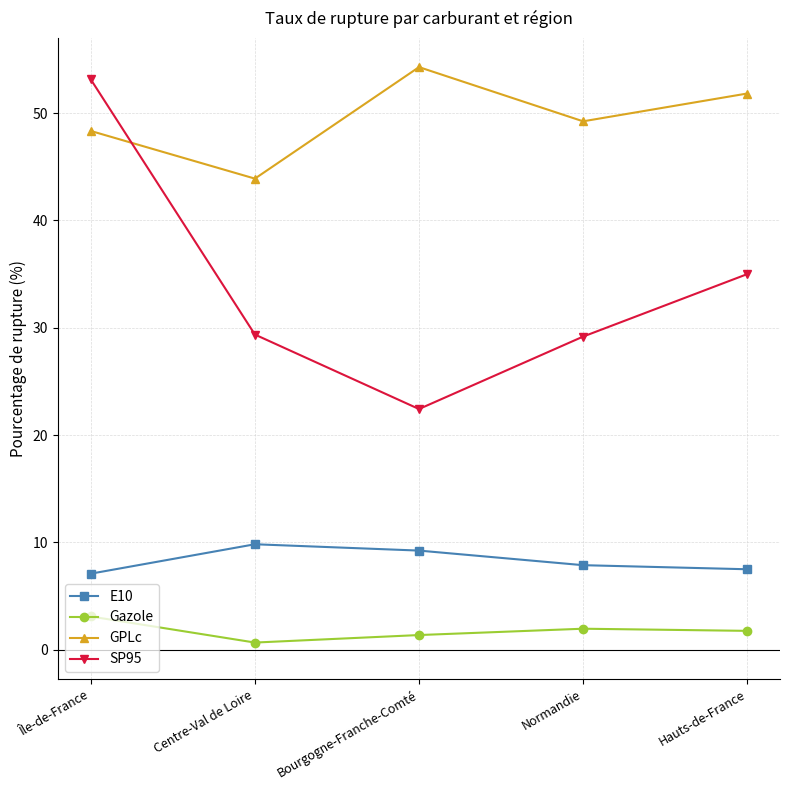

What is the spread (max minus min) of values at Île-de-France?

50.0